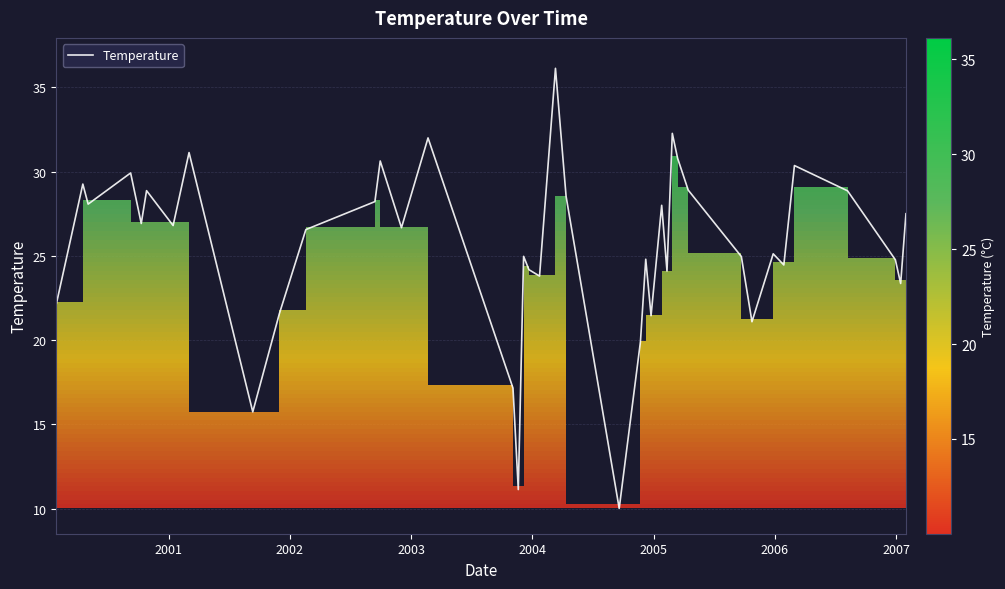

What is the maximum value shown in the chart?

36.1